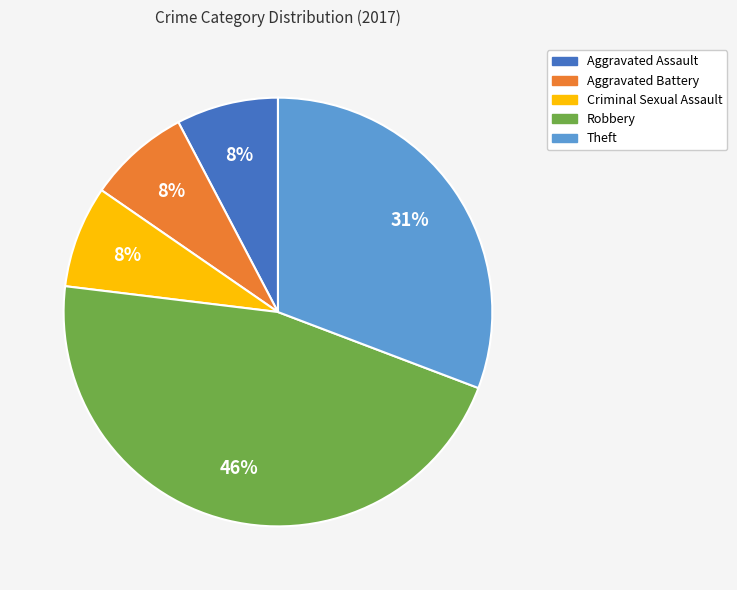

How many slices are in this pie chart?

5